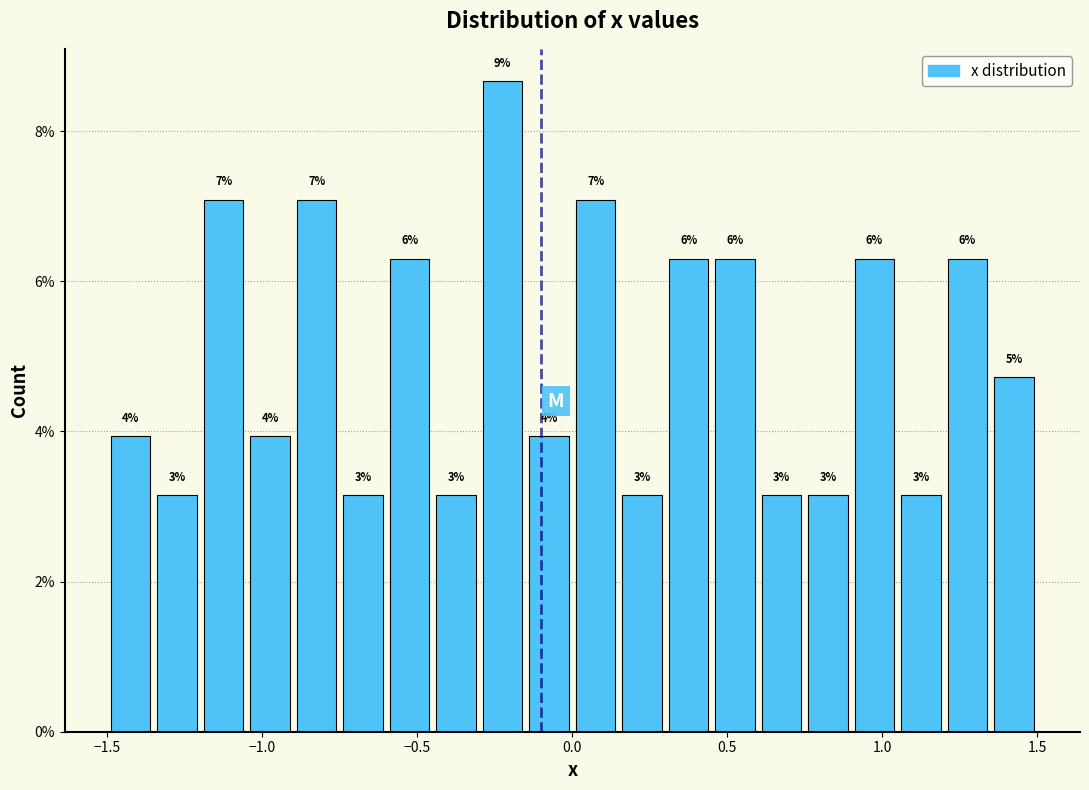

Read against the x-axis, roughly where is the centre of the tallest bar?

-0.20